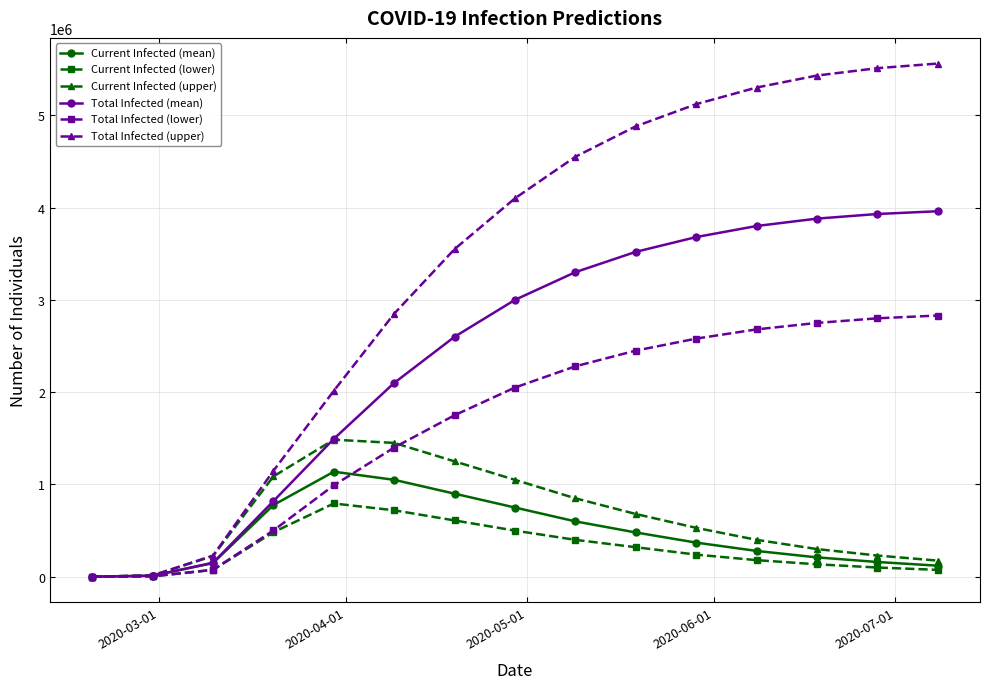

How many data points does each series have?

15